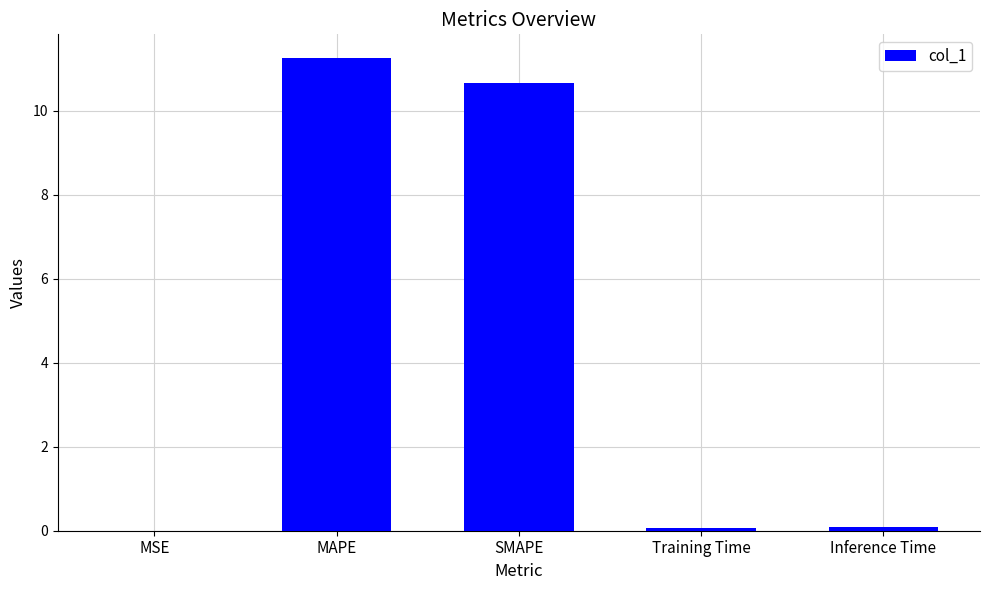

The chart shows a value of 10.7 at SMAPE. True or false?

True